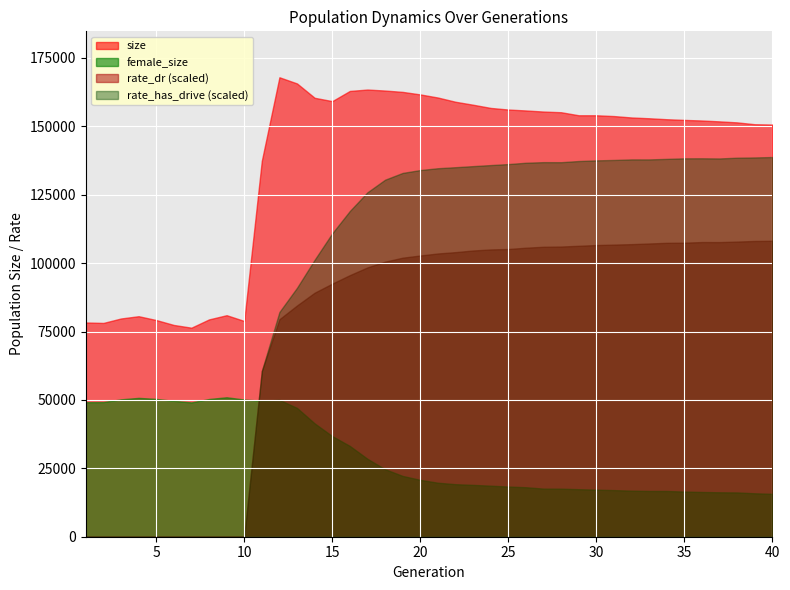

The value of size at 4 is 139367.1. True or false?

False